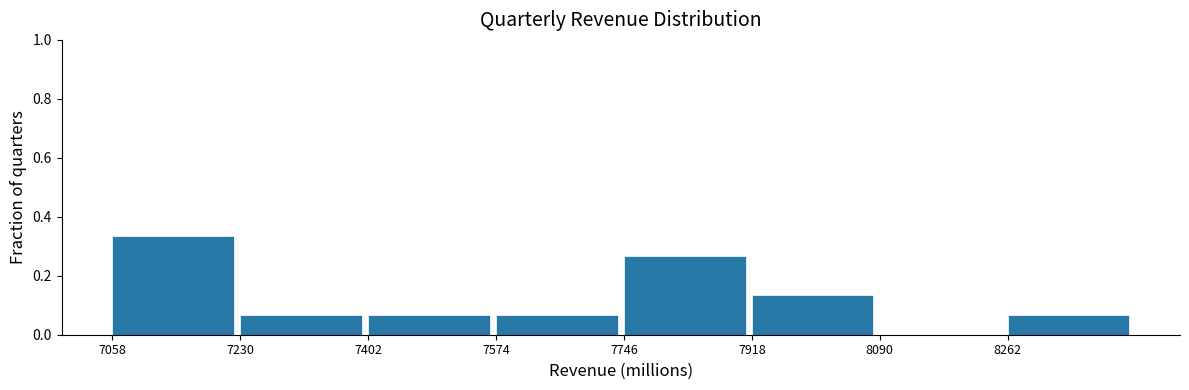

Over which range of the x-axis is the bar tallest?

7060 to 7240